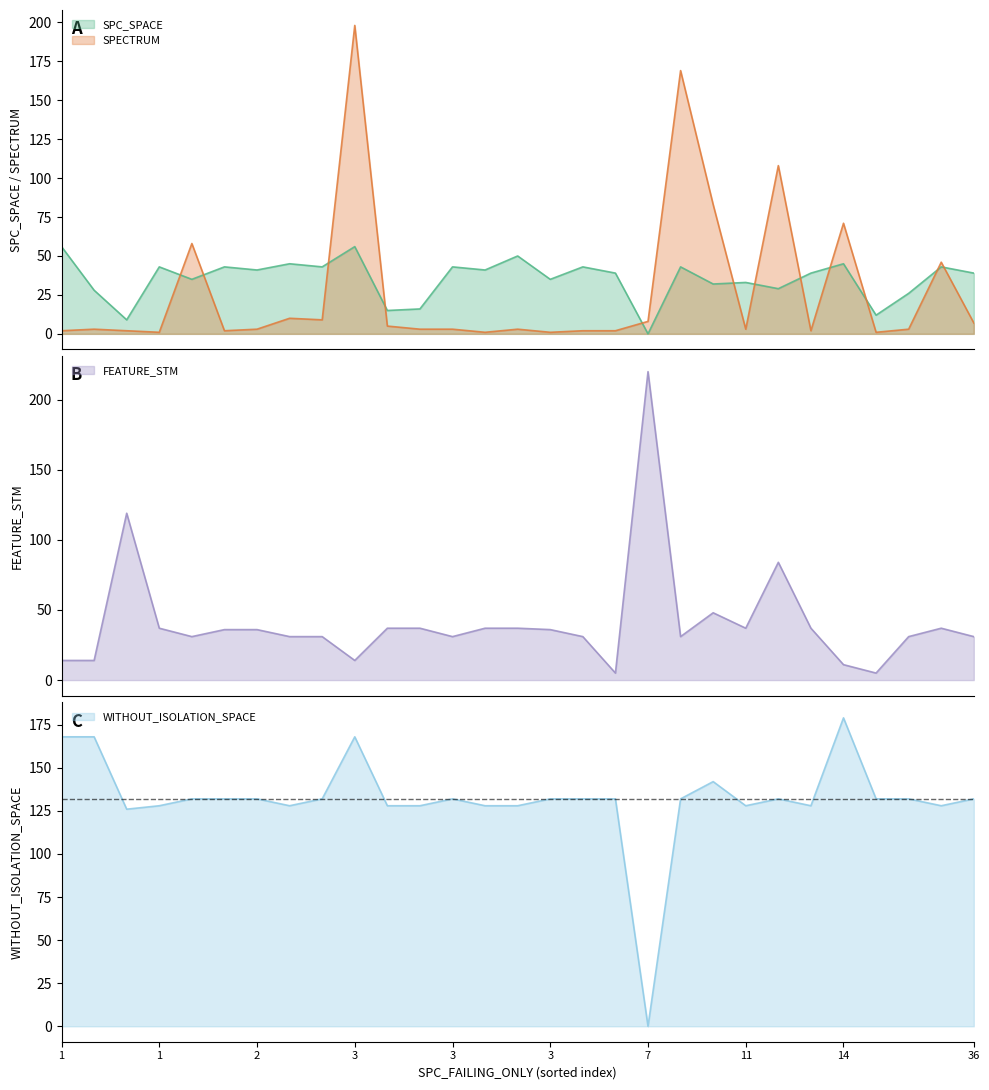

What is the highest value of the SPC_SPACE series?

56